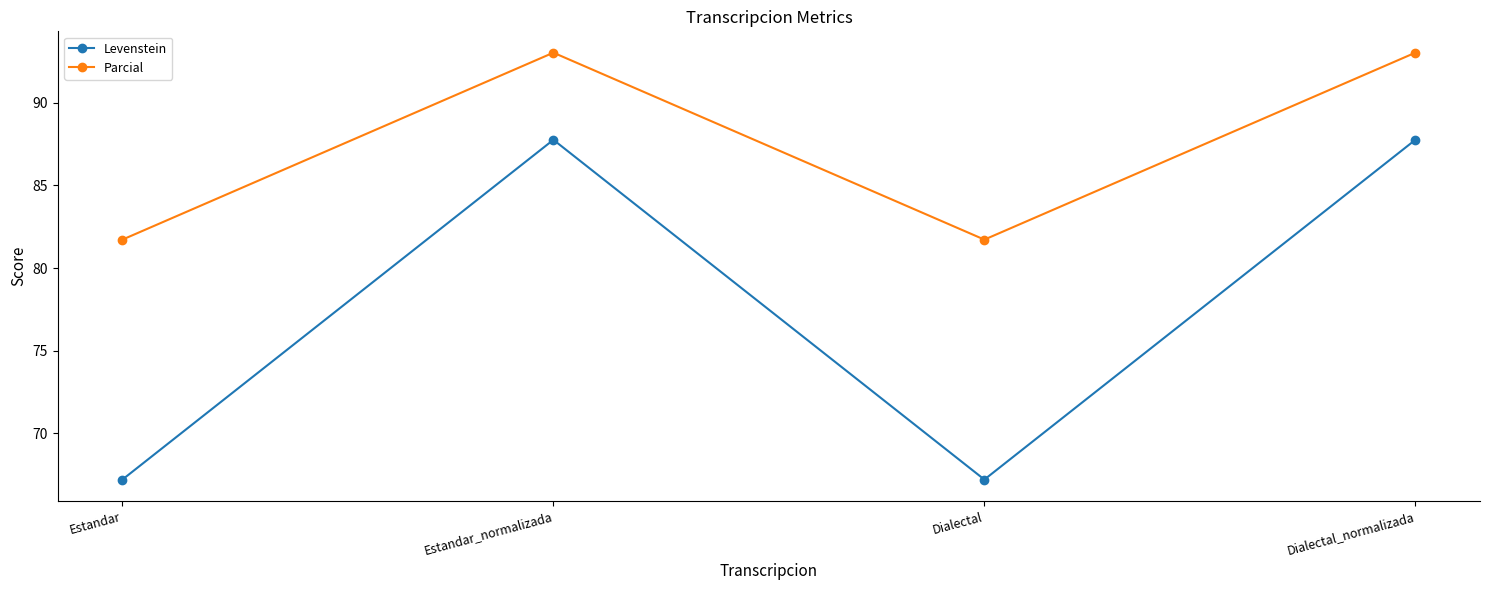

Where is the first local minimum for Levenstein?

Dialectal